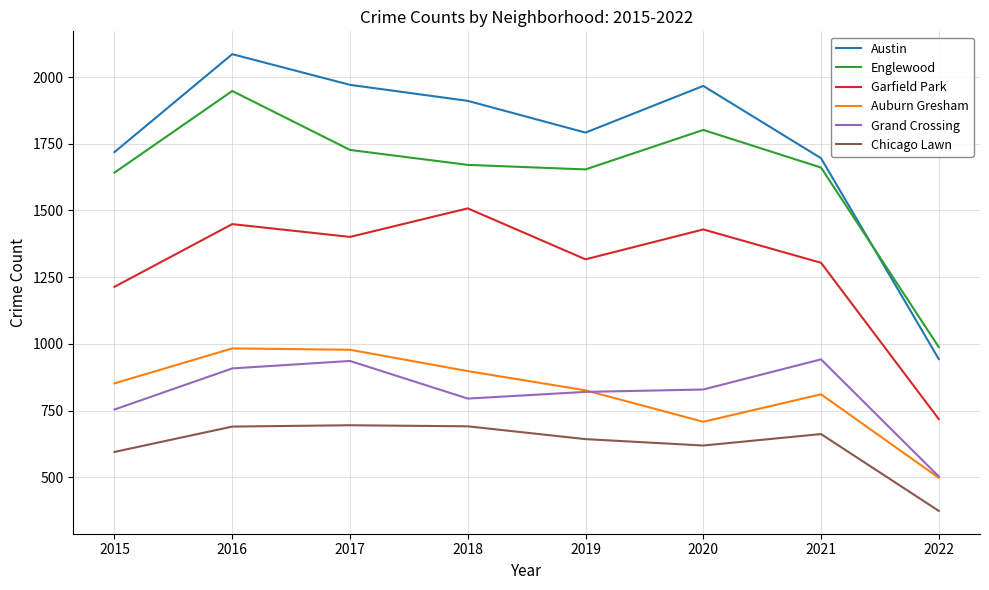

Where is the first local minimum for Grand Crossing?

2018